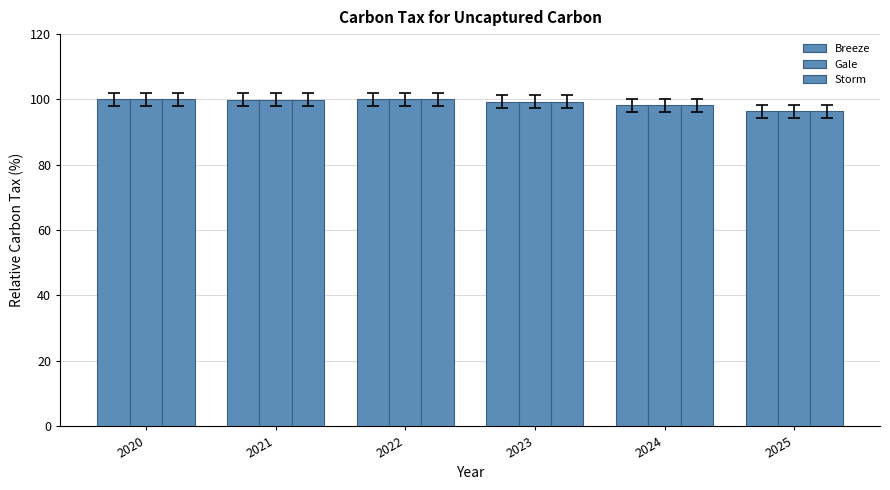

What is the sum of all Breeze values?

593.8